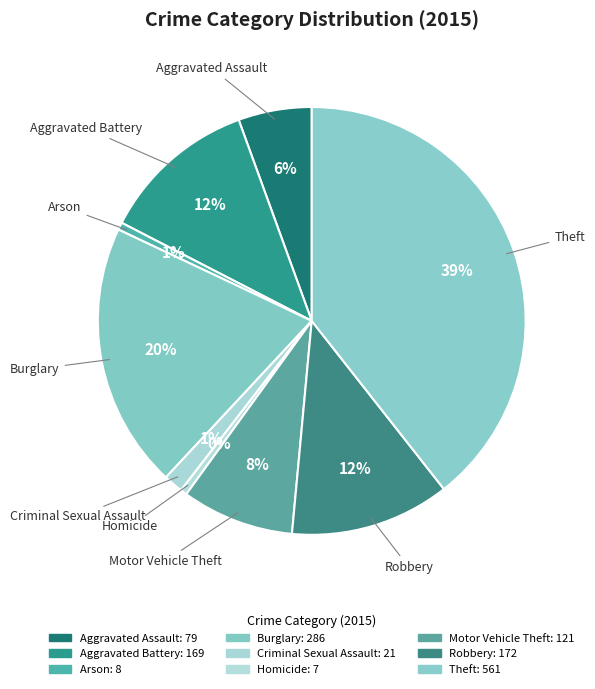

To the nearest percent, what is the combined percentage of Criminal Sexual Assault and Aggravated Battery?

13%